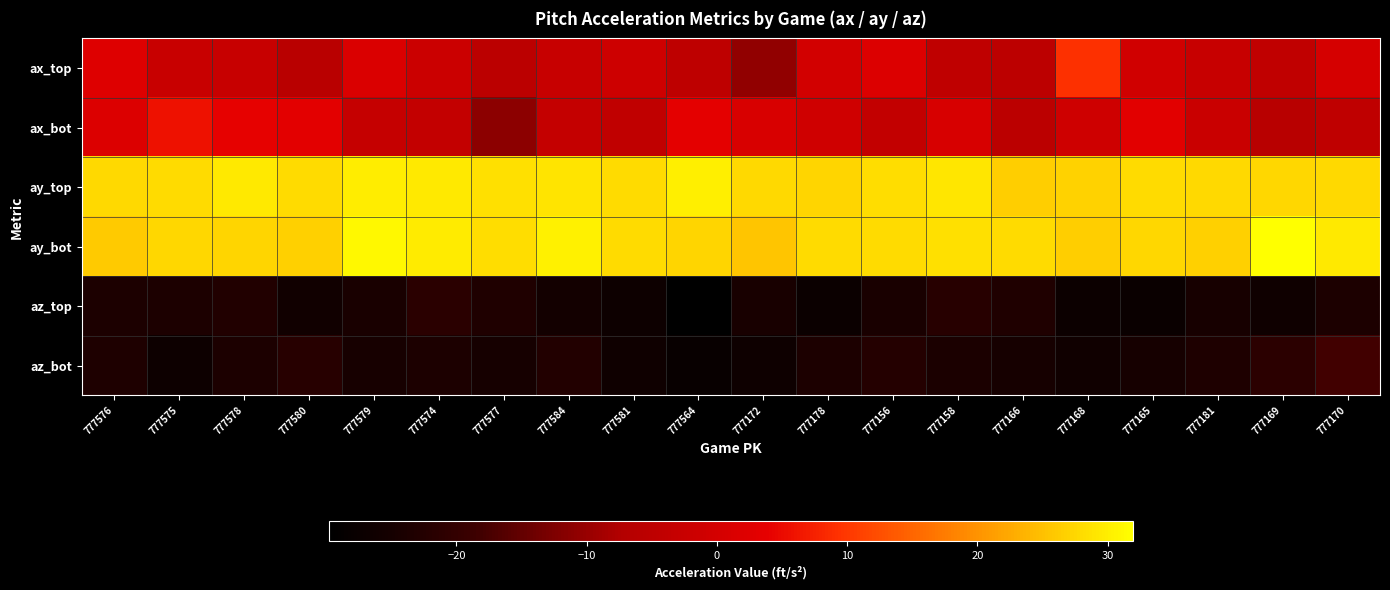

Between 777578 and 777156, which series saw the biggest shift?

ax_bot